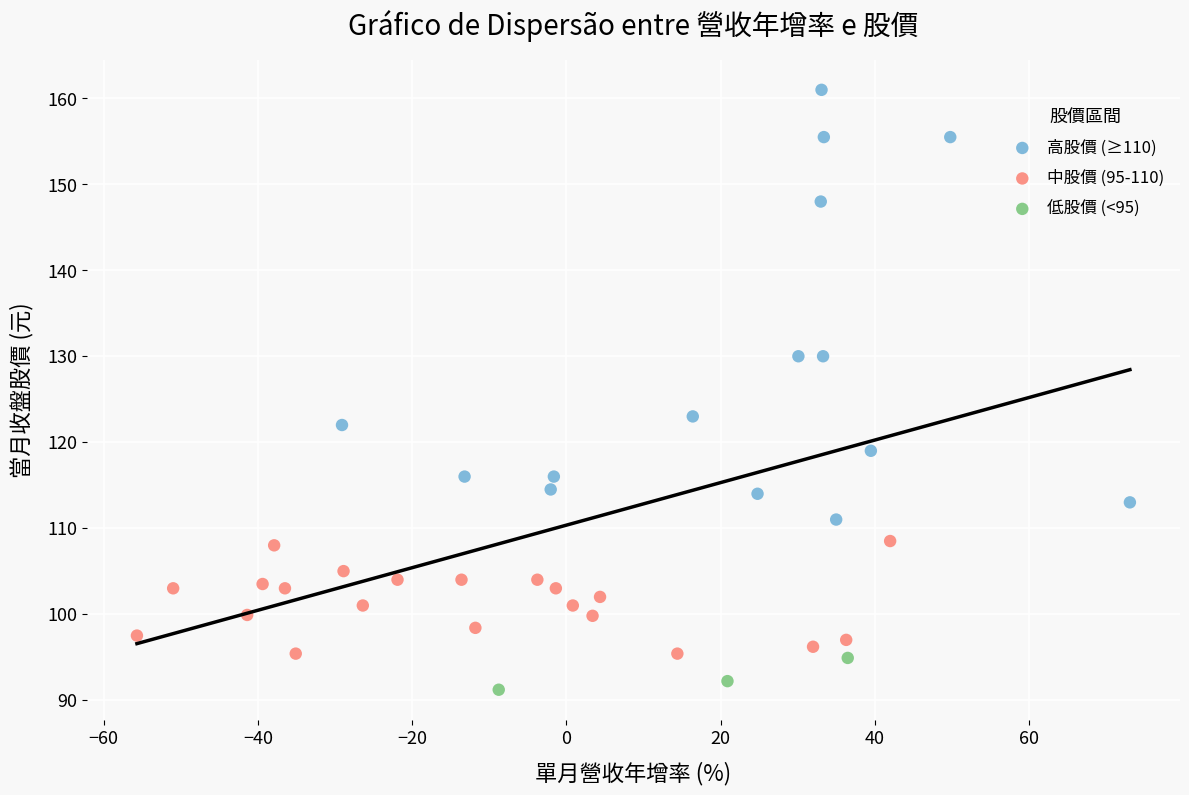

What are all the series names shown in the legend?

高股價 (≥110), 中股價 (95-110), 低股價 (<95)